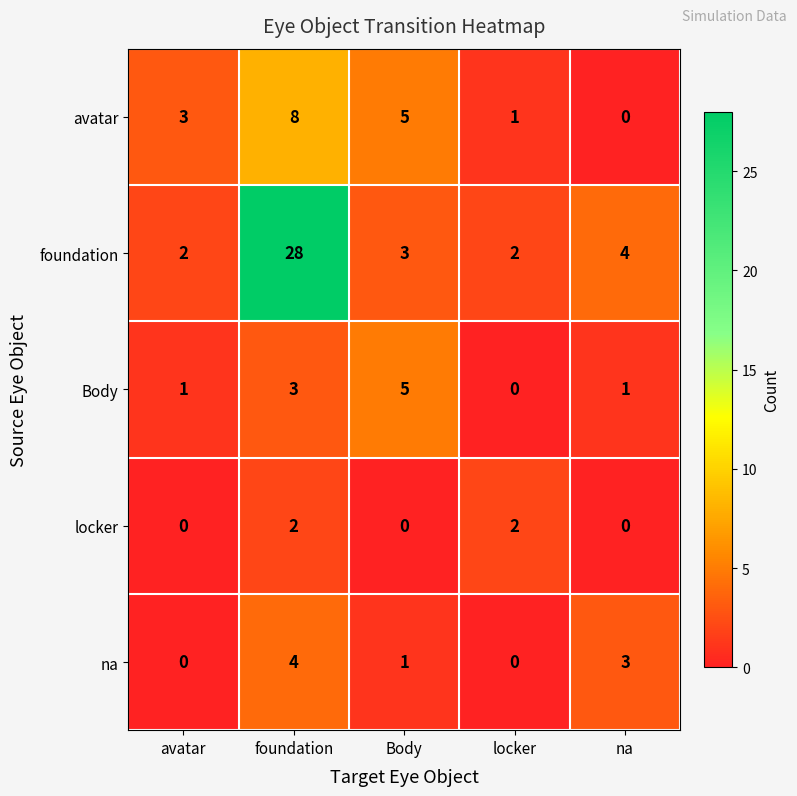

What is the difference between the highest and lowest values at locker?

2